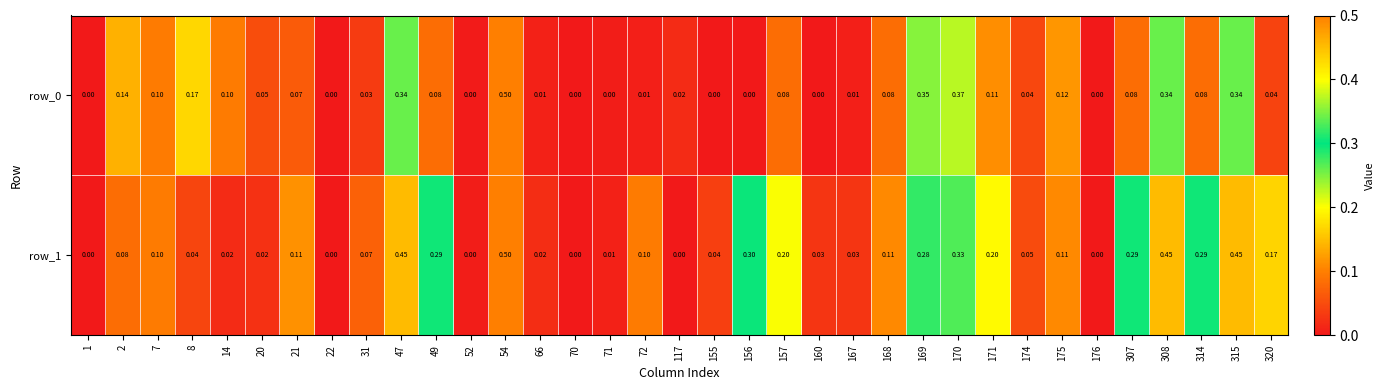

What value does the row_1 series have at 49?

0.3